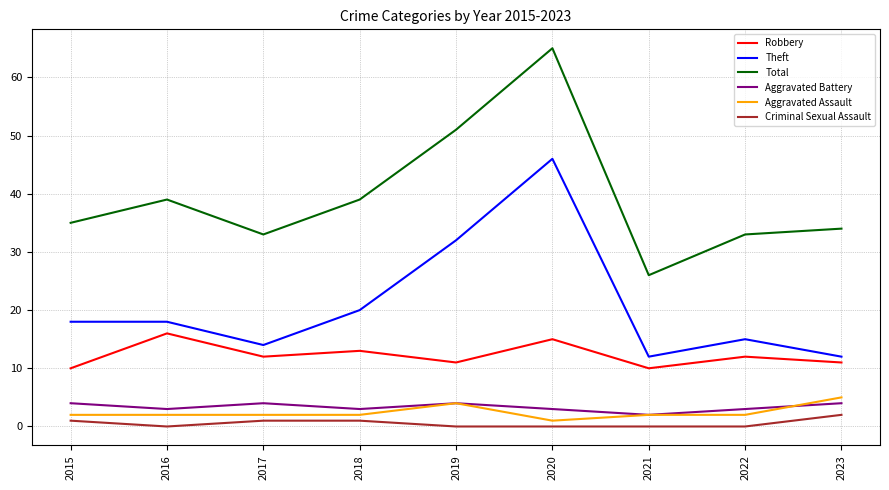

Read the Aggravated Assault value at 2023.

5